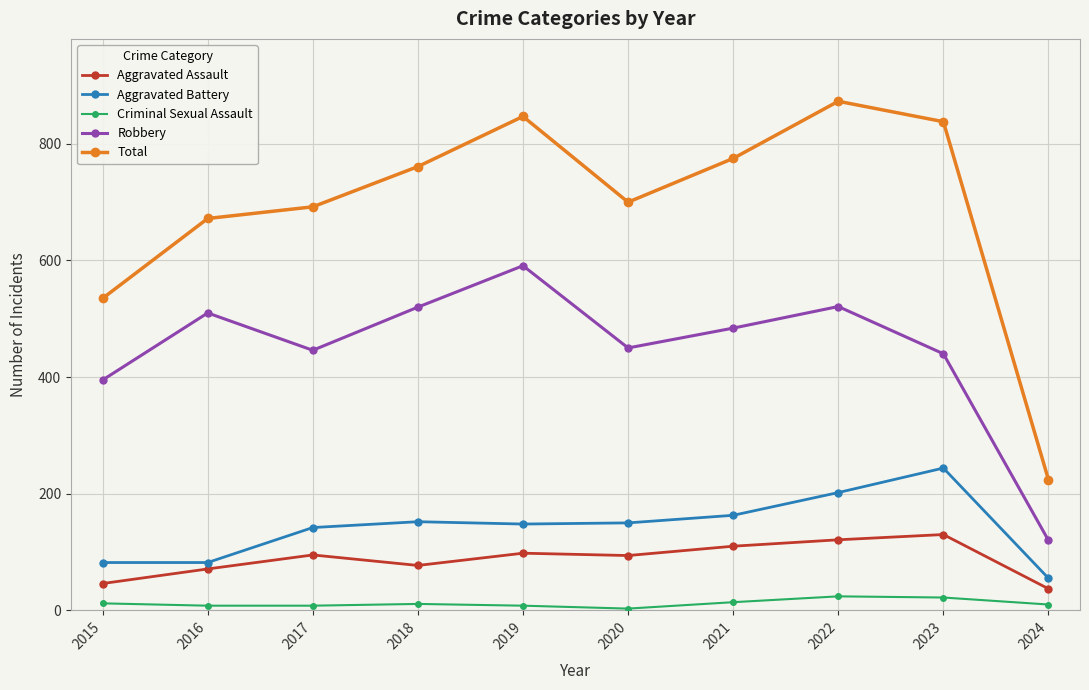

What are all the series names shown in the legend?

Aggravated Assault, Aggravated Battery, Criminal Sexual Assault, Robbery, Total